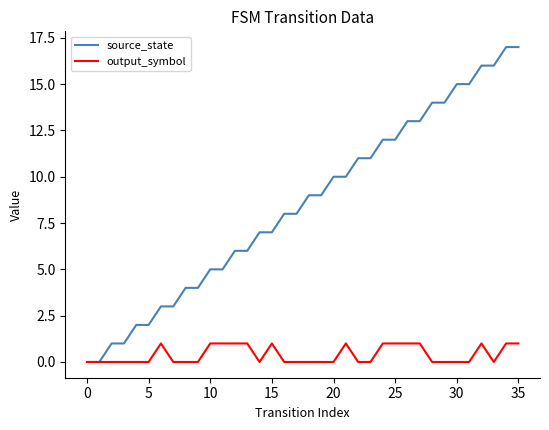

Which series has the widest spread of values?

source_state